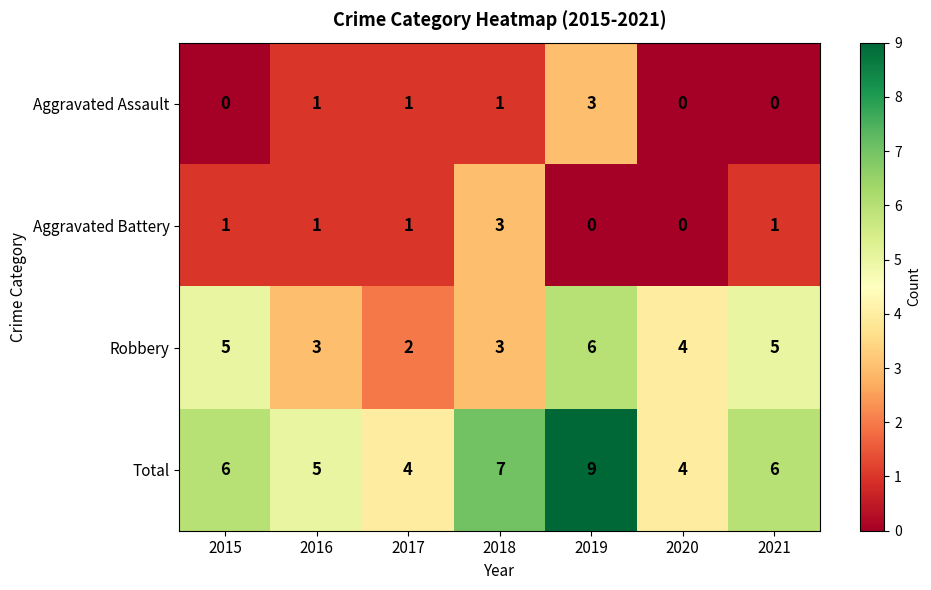

At which label is Robbery closest to 4?

2020